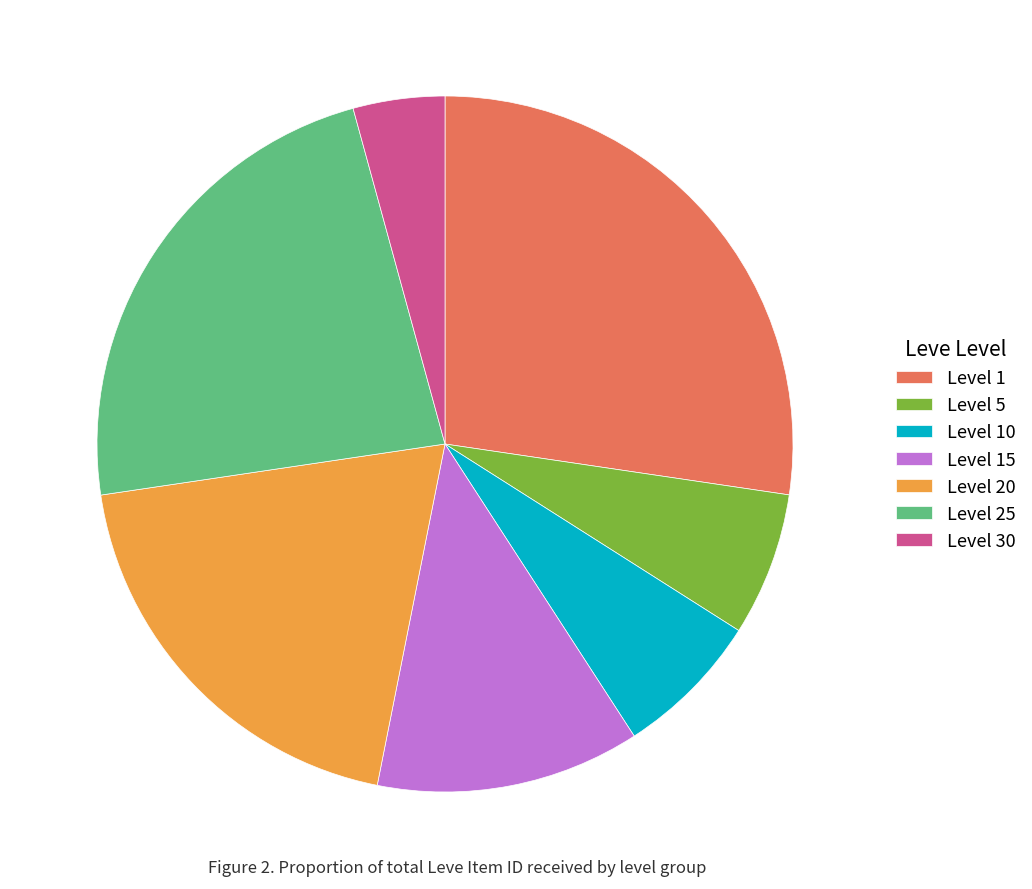

Does any single category account for the majority?

No